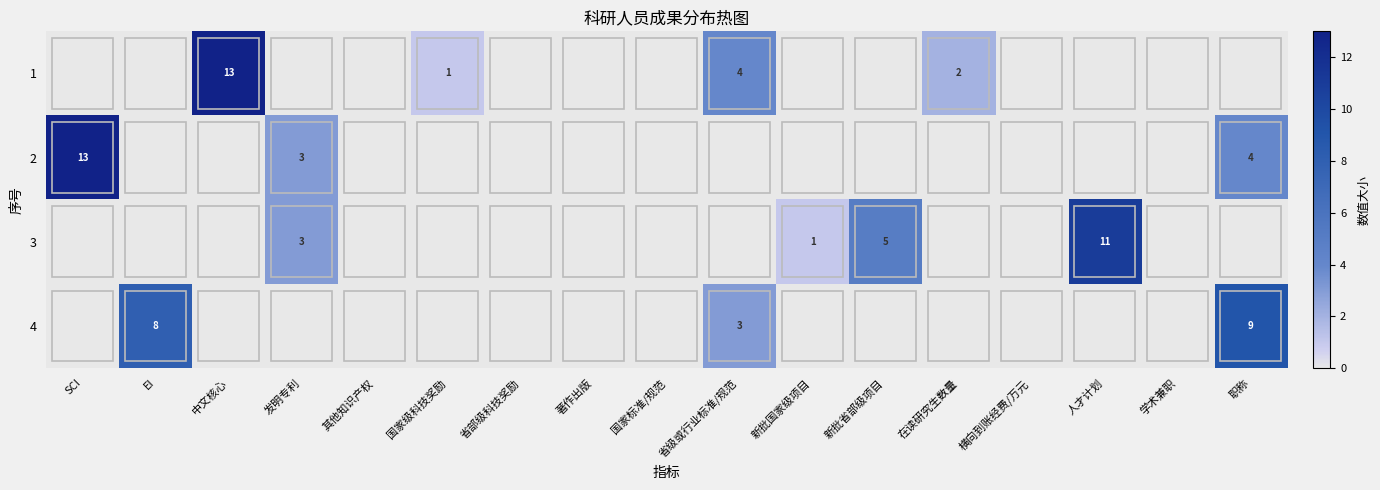

True or false: 2 has a value of 8 at 省部级科技奖励.

False